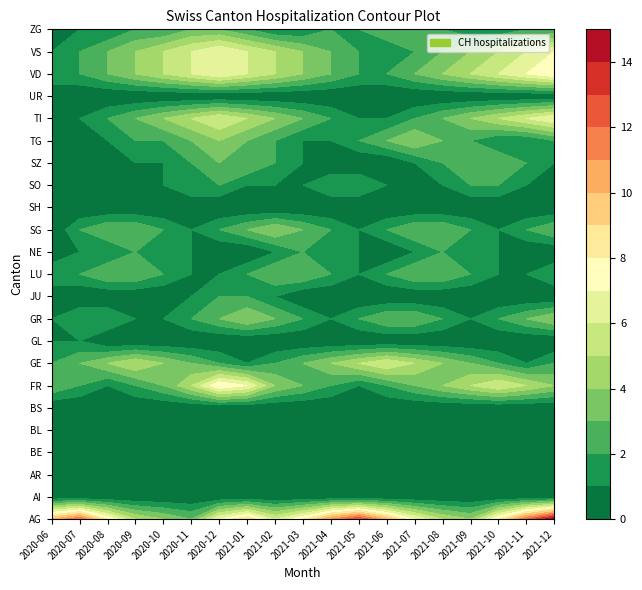

Rank the series by their maximum value, from lowest to highest.

AI, AR, BL, BS, SH, UR, BE, GL, JU, NE, SO, LU, SZ, ZG, GR, SG, TG, GE, TI, VS, FR, VD, AG